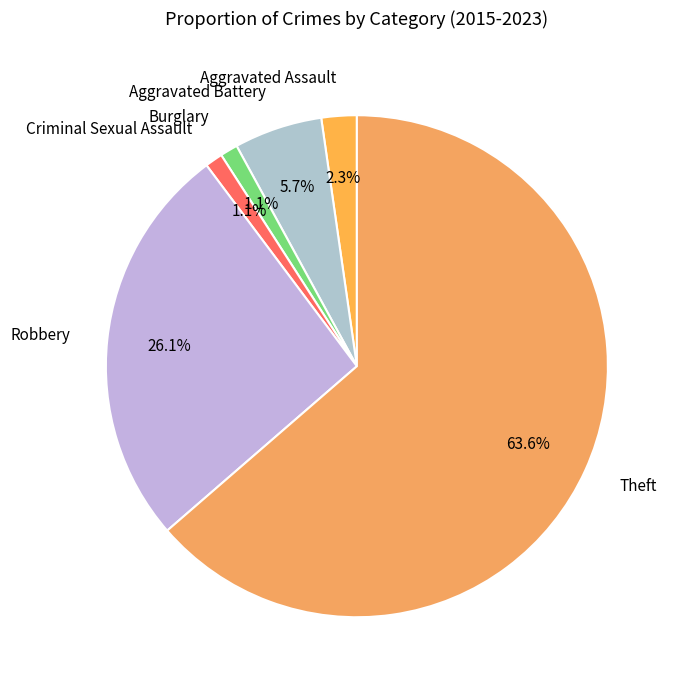

Count the number of slices in the pie.

6